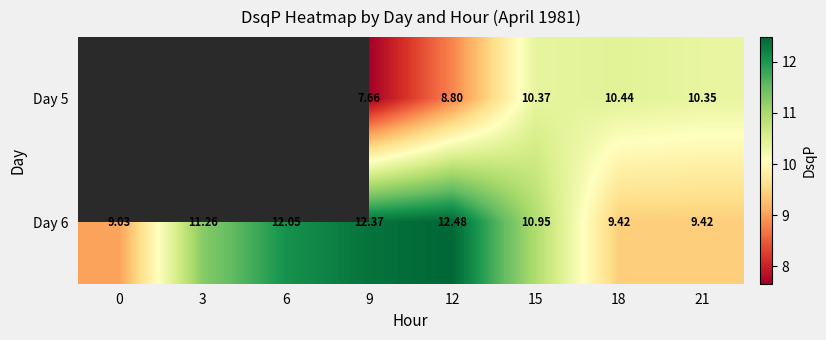

Is the value of Day 5 at 21 greater than the value of Day 6 at 3?

No